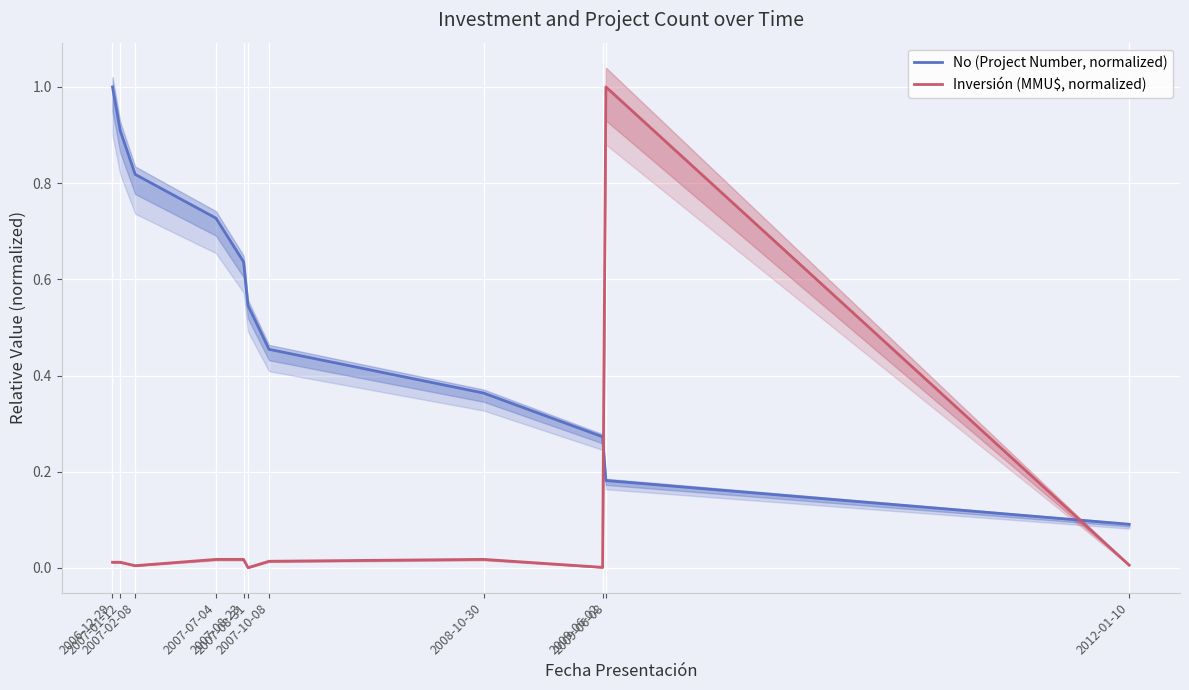

Where is No (Project Number, normalized) nearest to the value 0?

2012-01-10